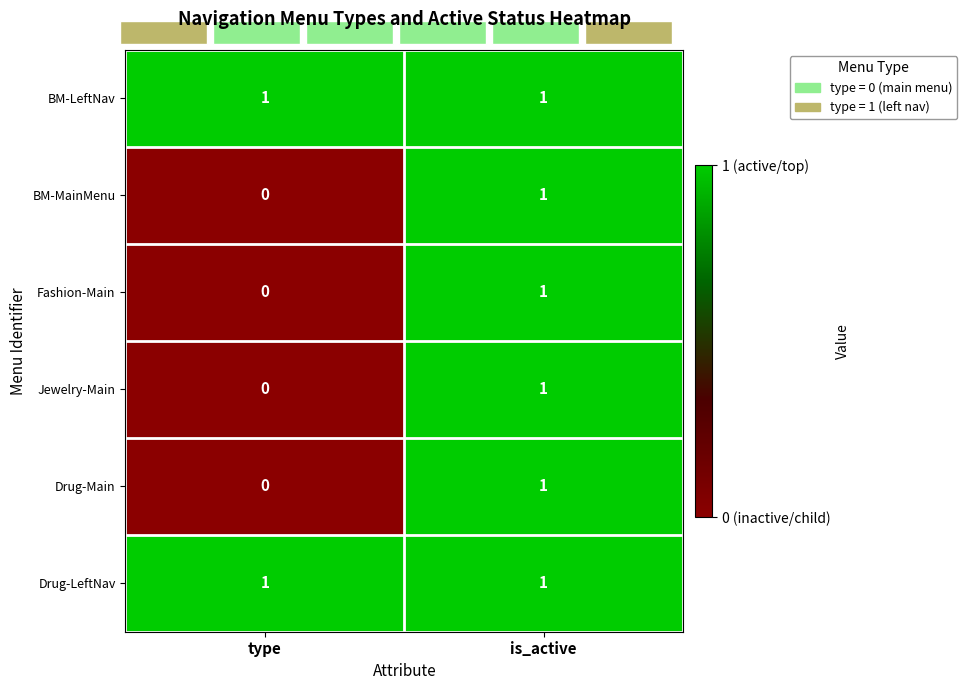

The Drug-LeftNav series shows 1 at type. True or false?

True